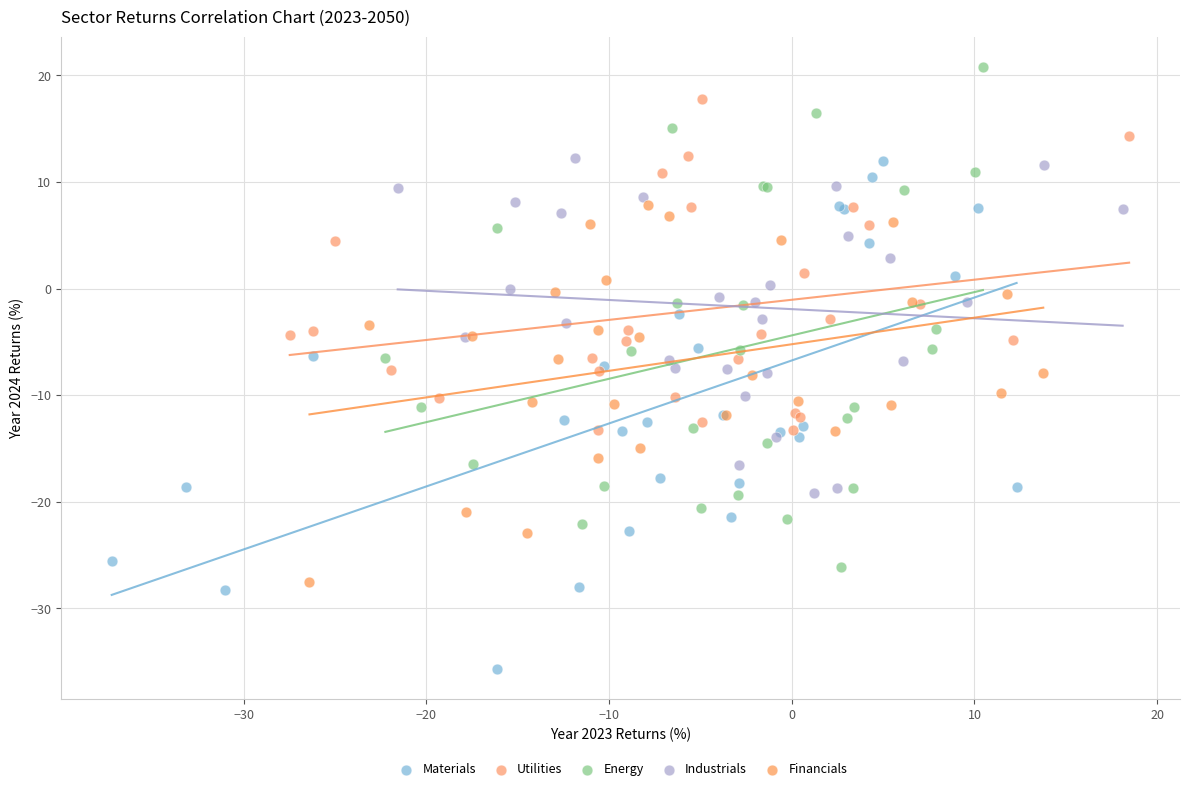

Which series contains the lowest Y value?

Materials